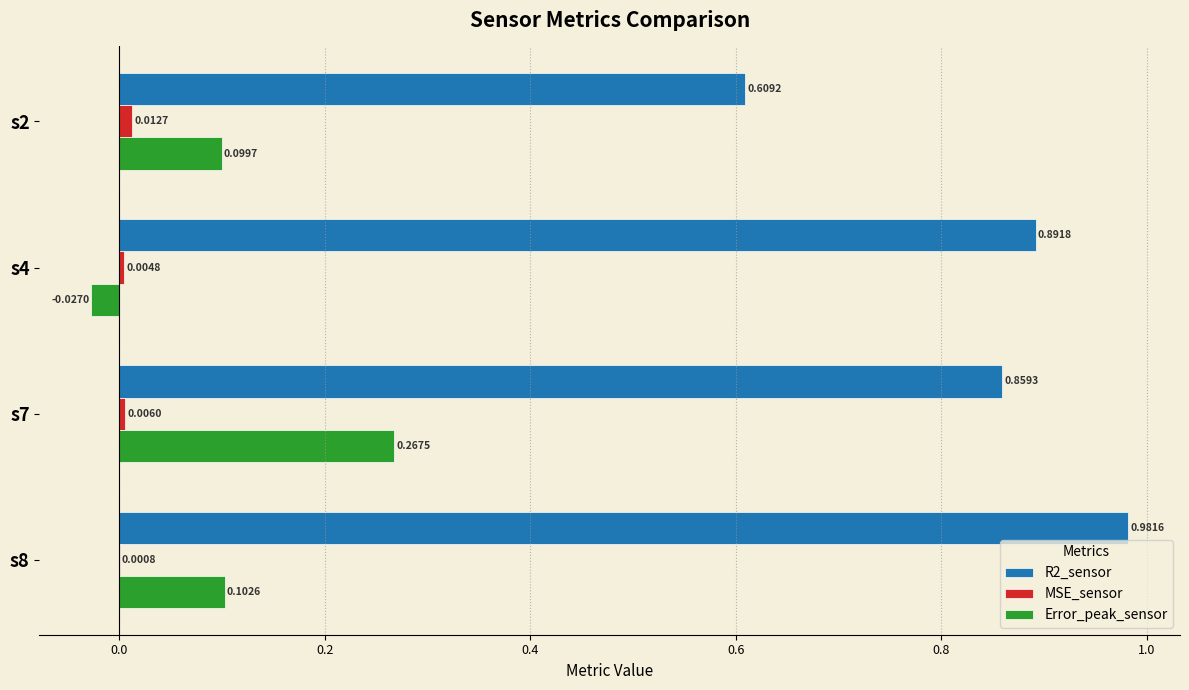

What is the sum of the R2_sensor values at s2 and s4?

1.5